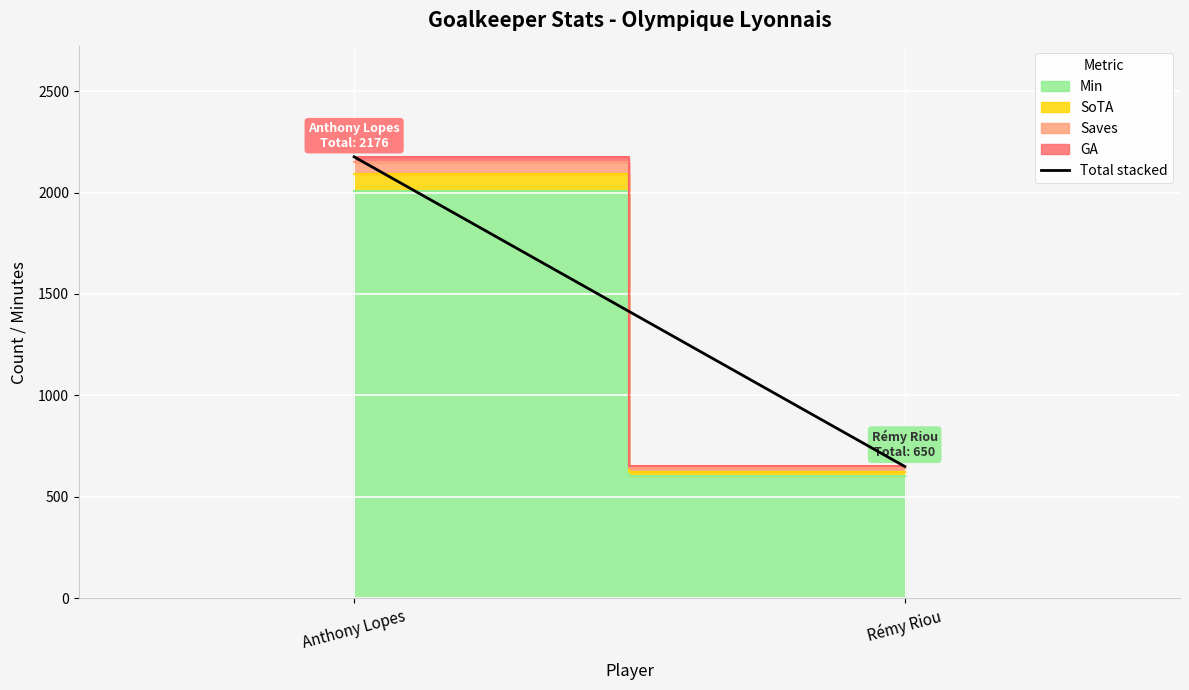

What position from the right is Rémy Riou?

1